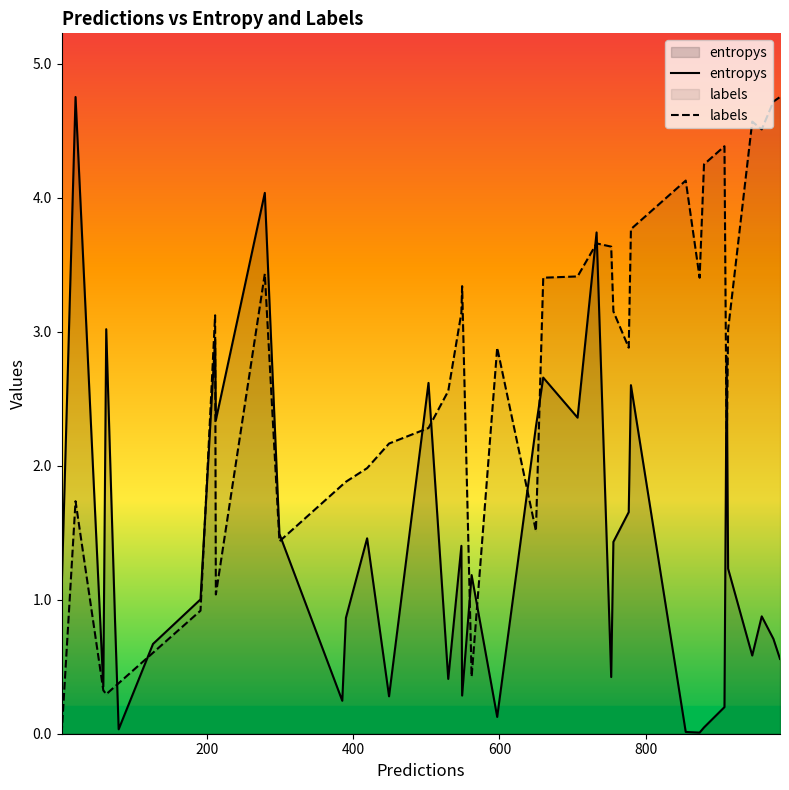

What is the maximum value for entropys?

4.8